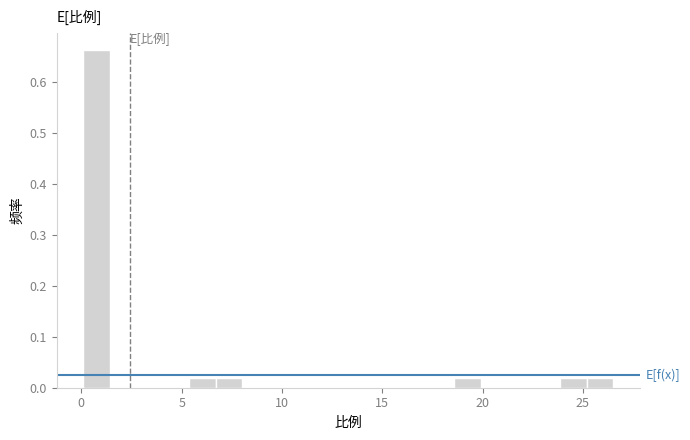

Read against the x-axis, roughly where is the centre of the tallest bar?

1.0